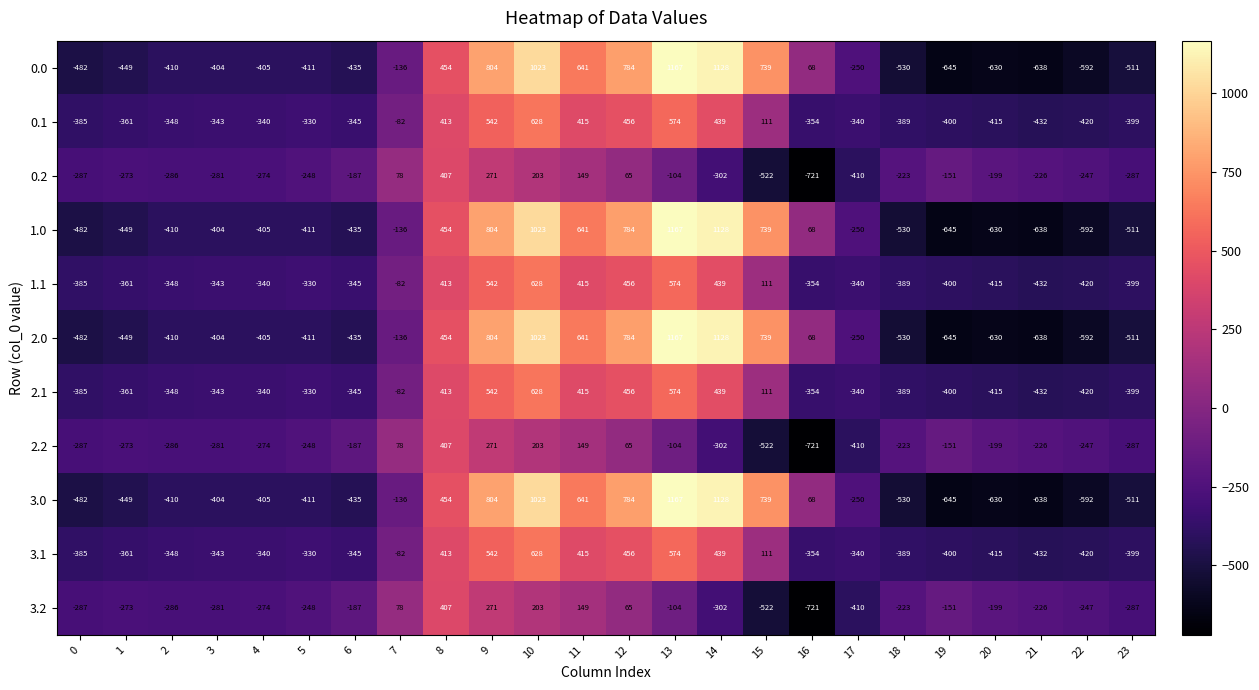

What is the average value of the 0.0 series?

-5